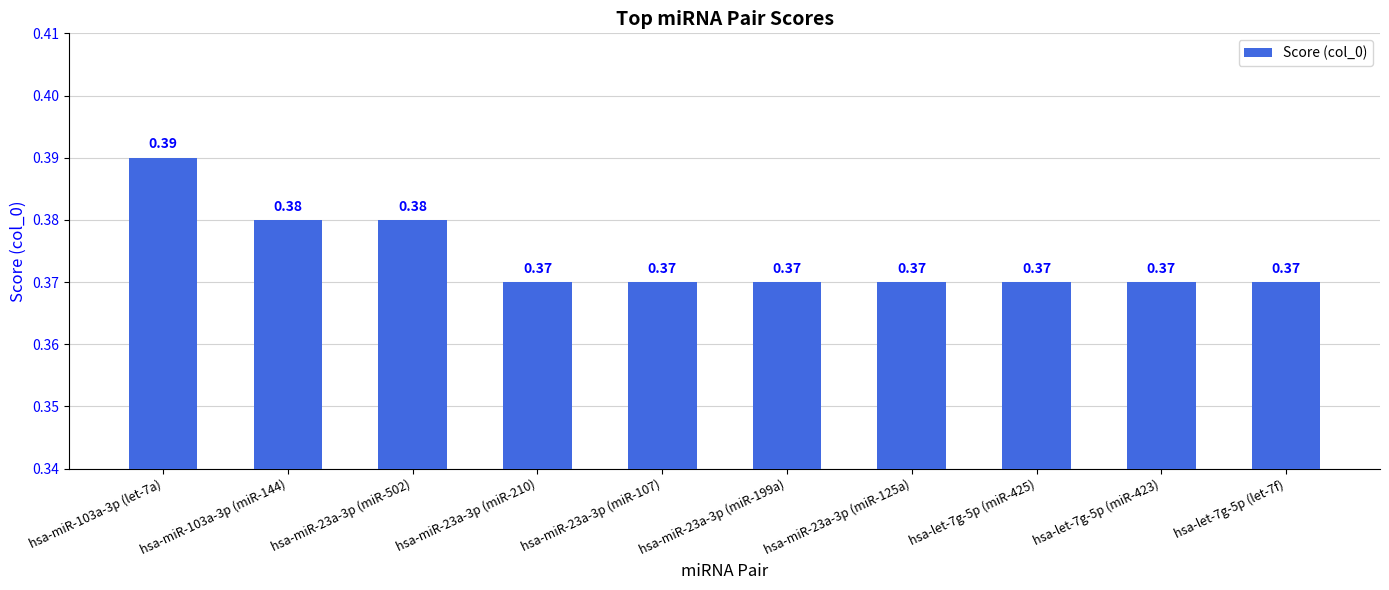

The chart shows a value of 0.1 at hsa-let-7g-5p (miR-423). True or false?

False